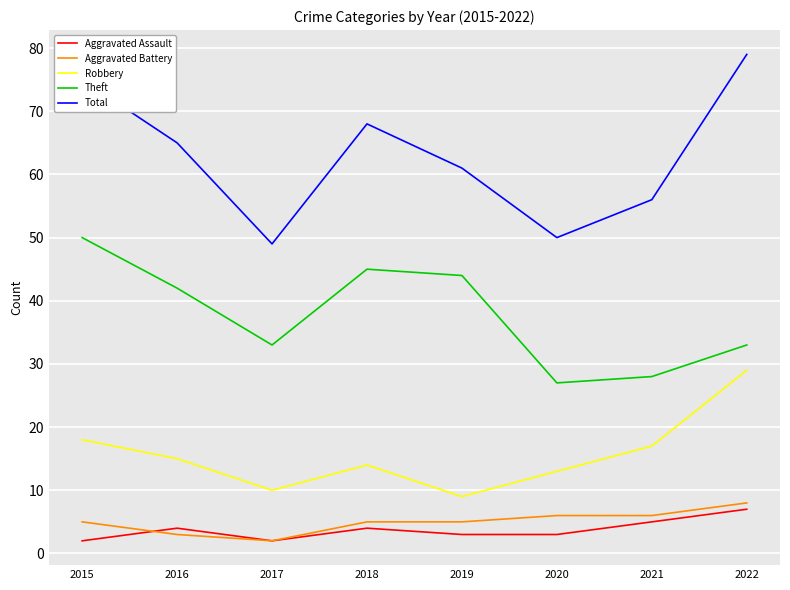

At which category does Theft reach its first local peak?

2018